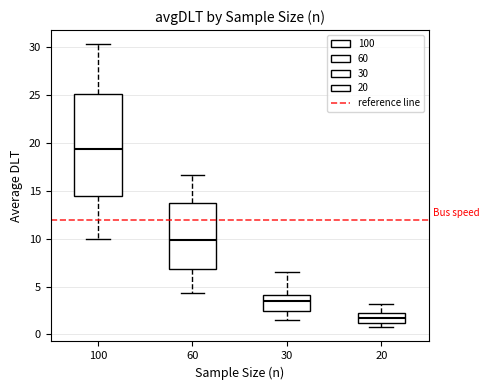

Reading left to right, read every box against the y-axis: the position of its median line, the range the box covers, and the ends of its whiskers. The values are not printed on the chart, so give them approximately, as read against the axis.

100: median 19.5, box 14.5 to 25.0, whiskers 10.0 to 30.5
60: median 10.0, box 7.0 to 13.5, whiskers 4.5 to 16.5
30: median 3.5, box 2.5 to 4.0, whiskers 1.5 to 6.5
20: median 1.5, box 1.0 to 2.5, whiskers 0.5 to 3.0